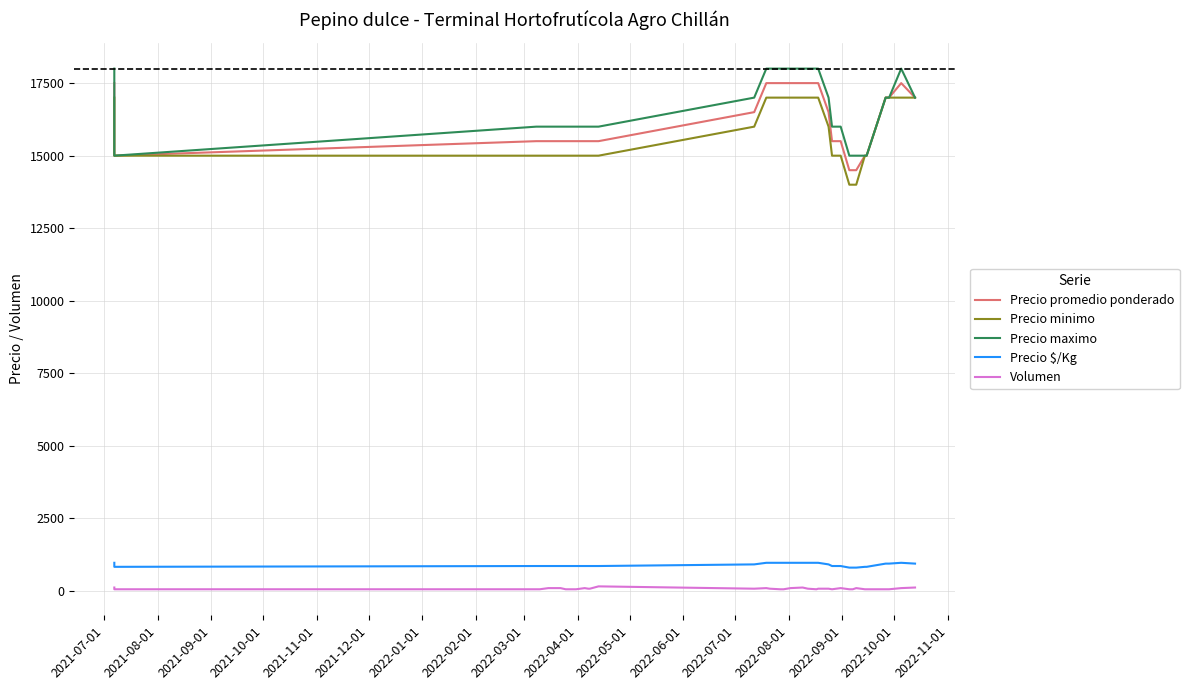

What is the greatest value displayed?

18000